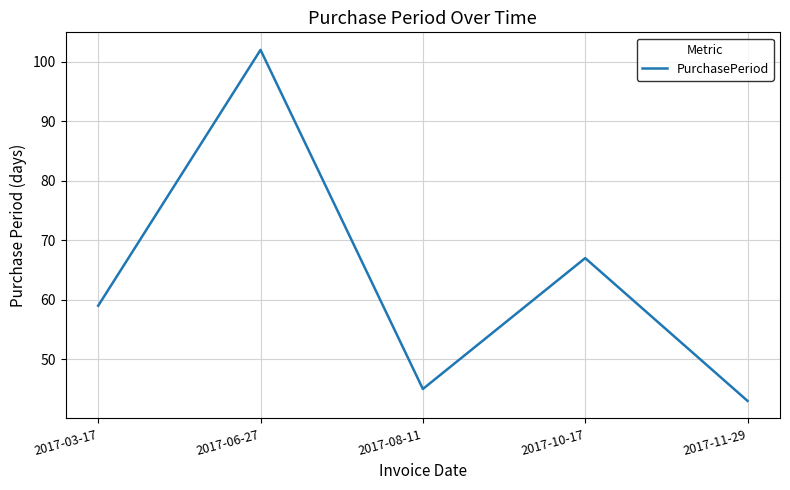

Is it true that the value at 2017-03-17 is 81?

False